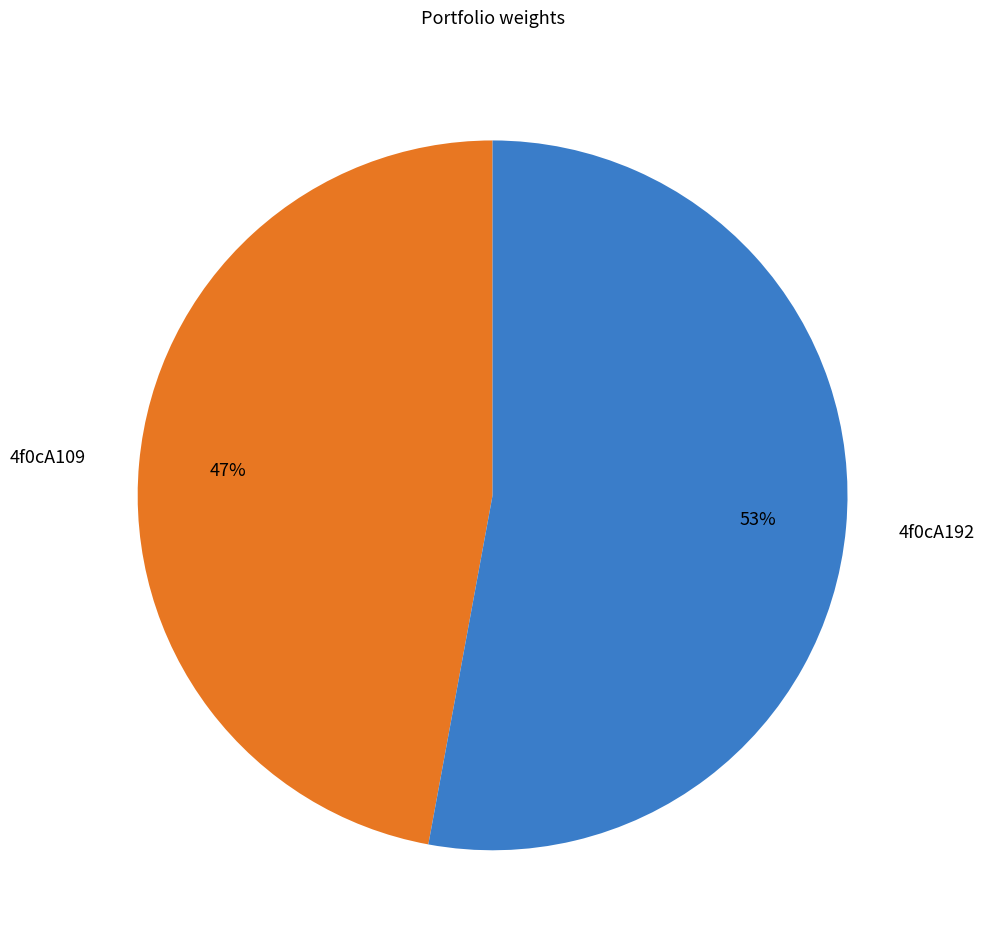

To the nearest percent, what portion does 4f0cA192 represent?

53%